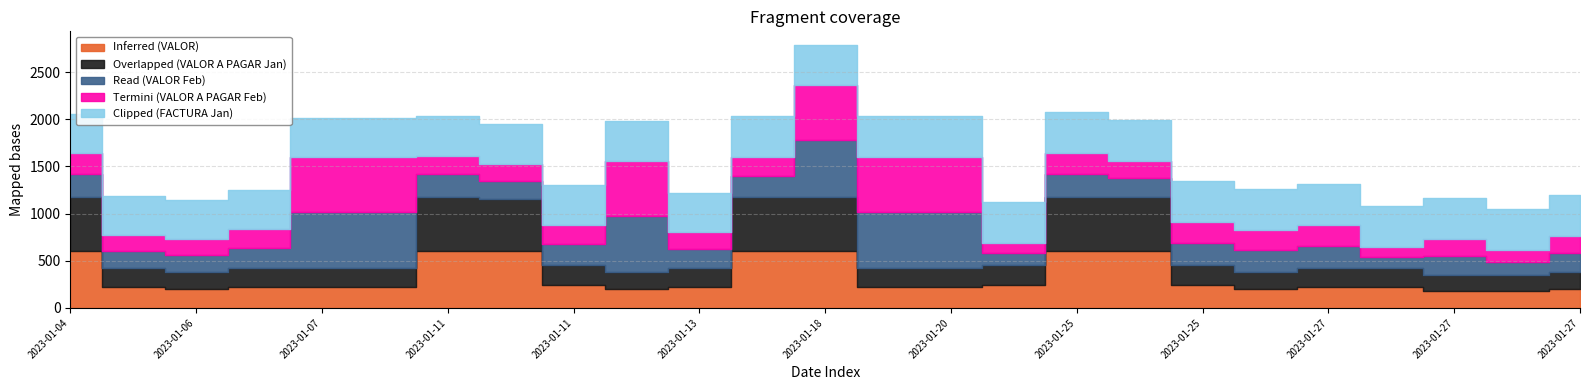

At which category does the chart reach its minimum across all series?

2023-01-21